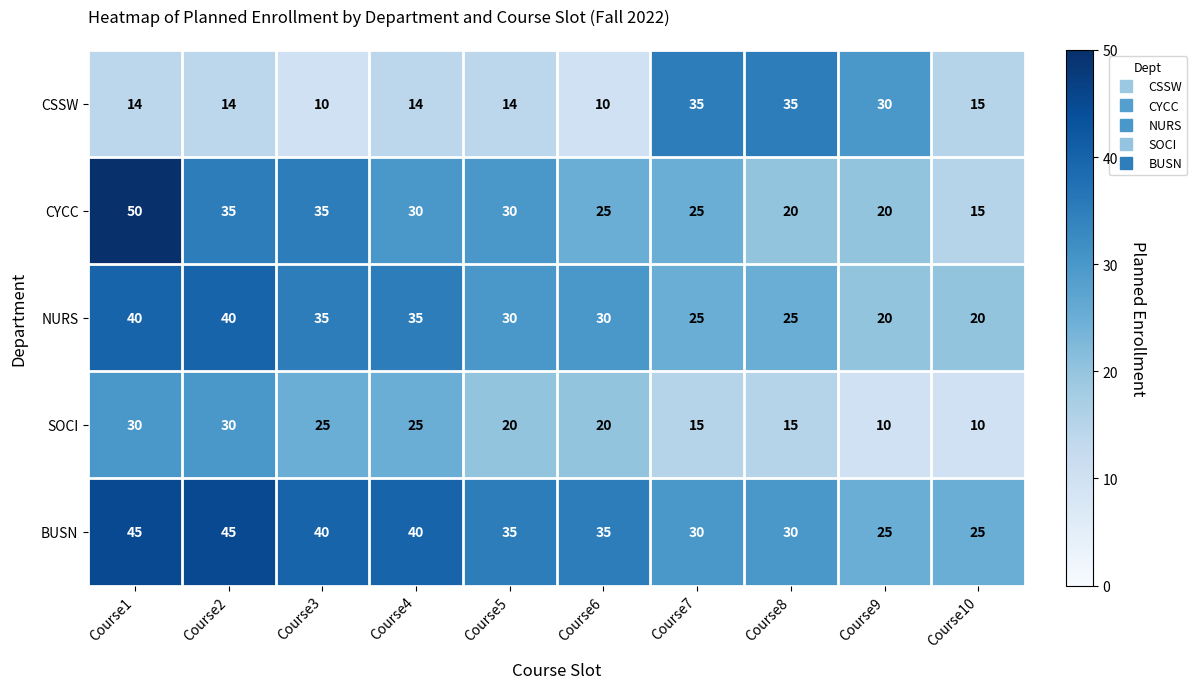

How many data points does each series have?

10